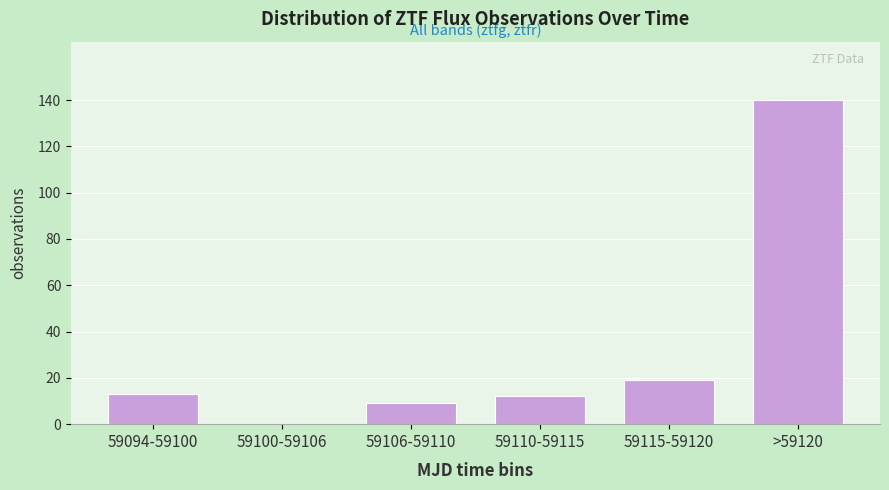

Reading right to left, list all the values displayed in this chart.

>59120=140	59115-59120=19	59110-59115=12	59106-59110=9	59100-59106=0	59094-59100=13